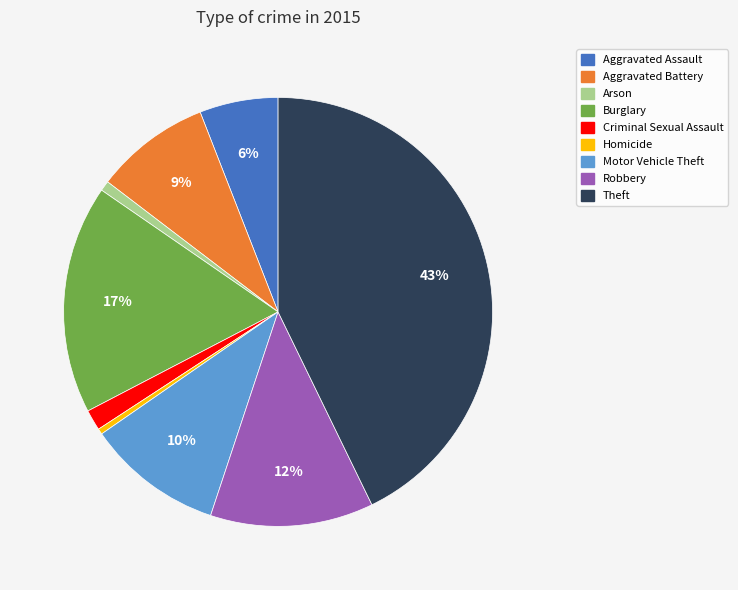

Combined, do Aggravated Battery and Burglary account for over 50%?

No